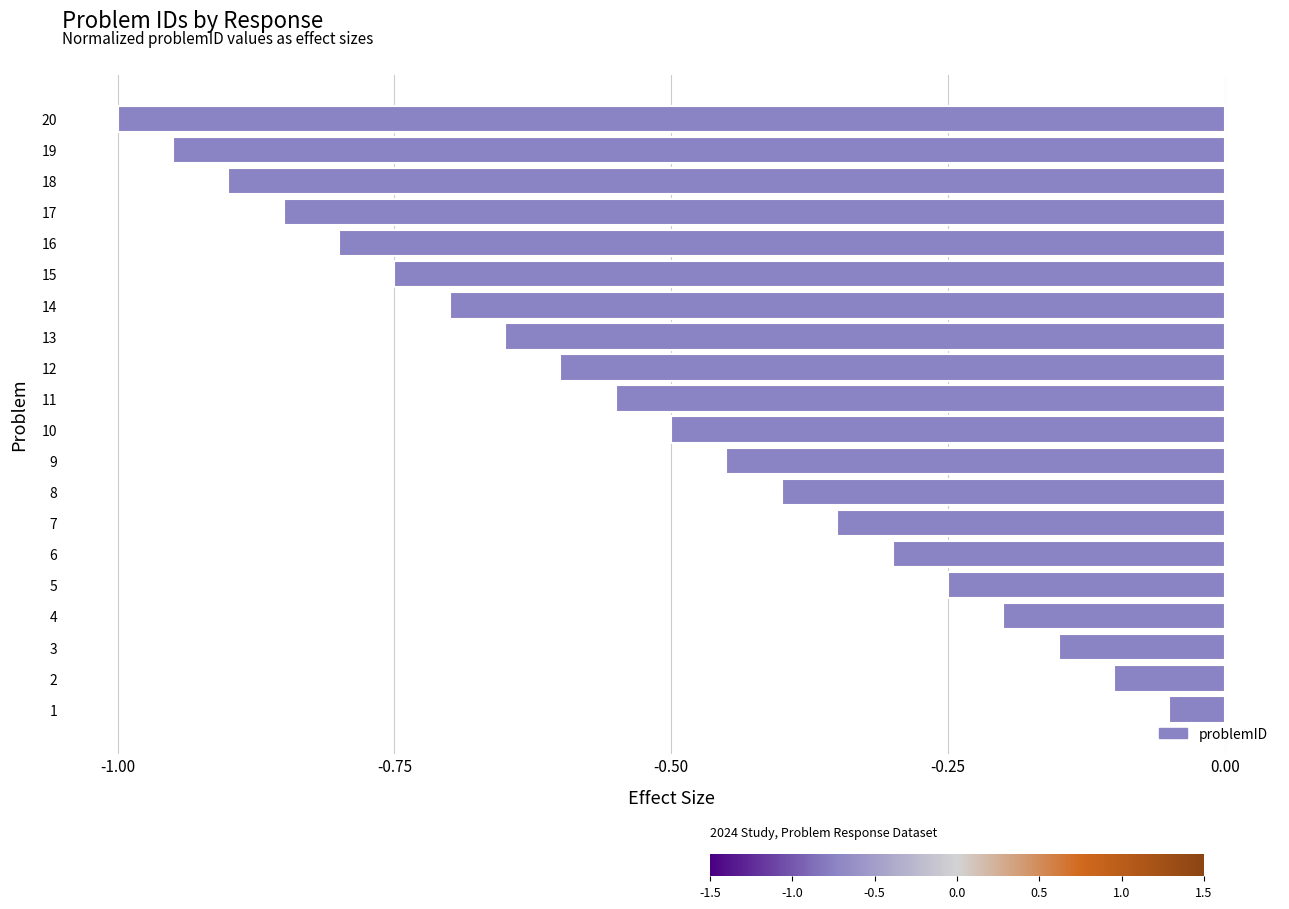

Between 17 and 8, which is larger?

8